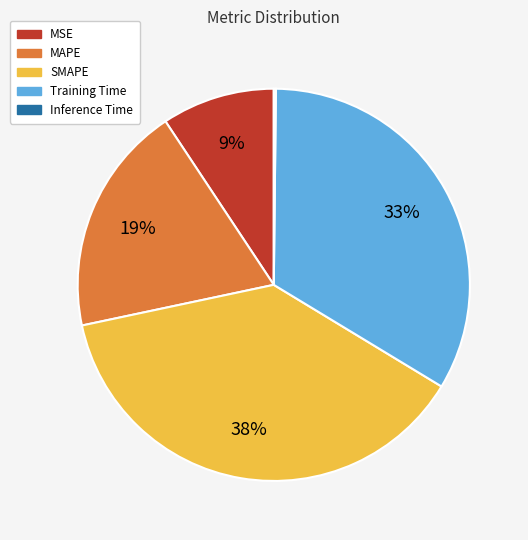

To the nearest percent, what is the average slice percentage?

20%